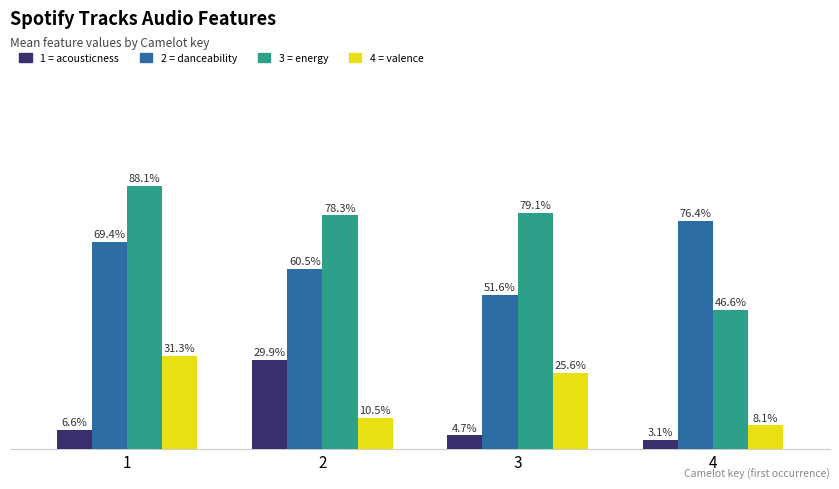

Reading left to right, transcribe all the data shown in this chart.

acousticness: 0.1	0.3	0.0	0.0
danceability: 0.7	0.6	0.5	0.8
energy: 0.9	0.8	0.8	0.5
valence: 0.3	0.1	0.3	0.1